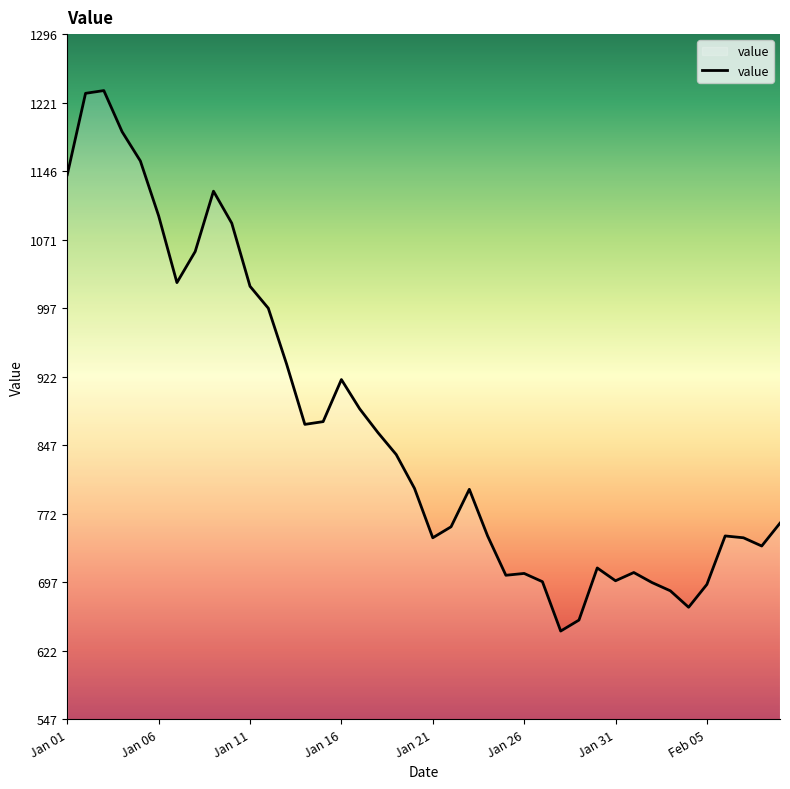

What is the difference between the maximum and minimum values?

591